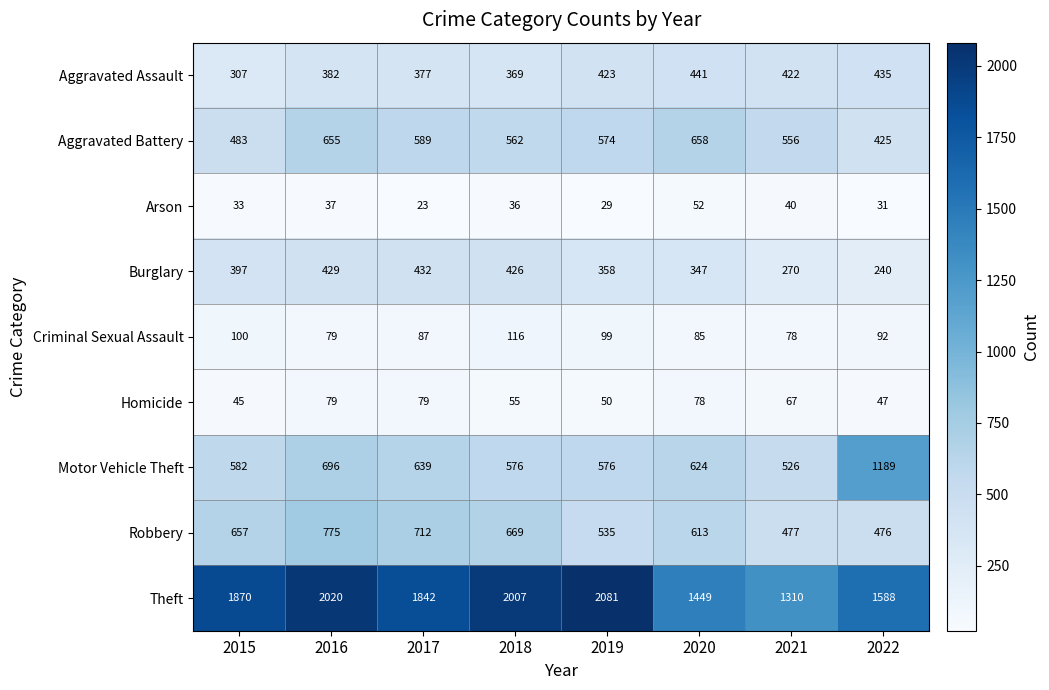

What is the sum of all Theft values?

14167